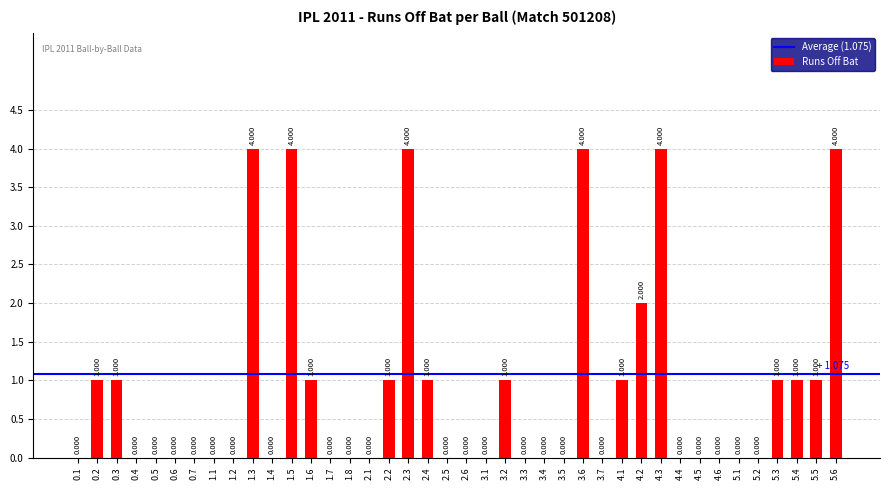

Is it true that the value at 5.4 is 1?

True